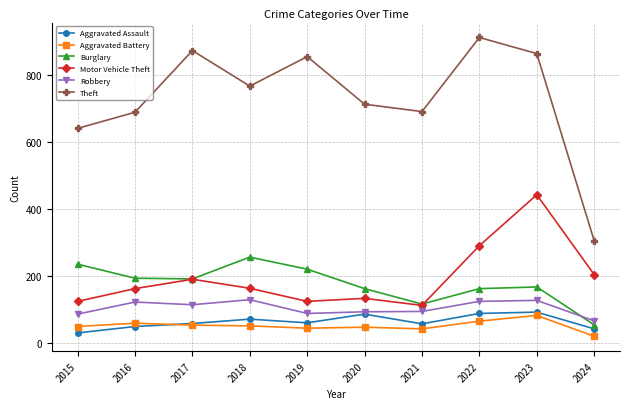

Which series has the largest range (max minus min)?

Theft